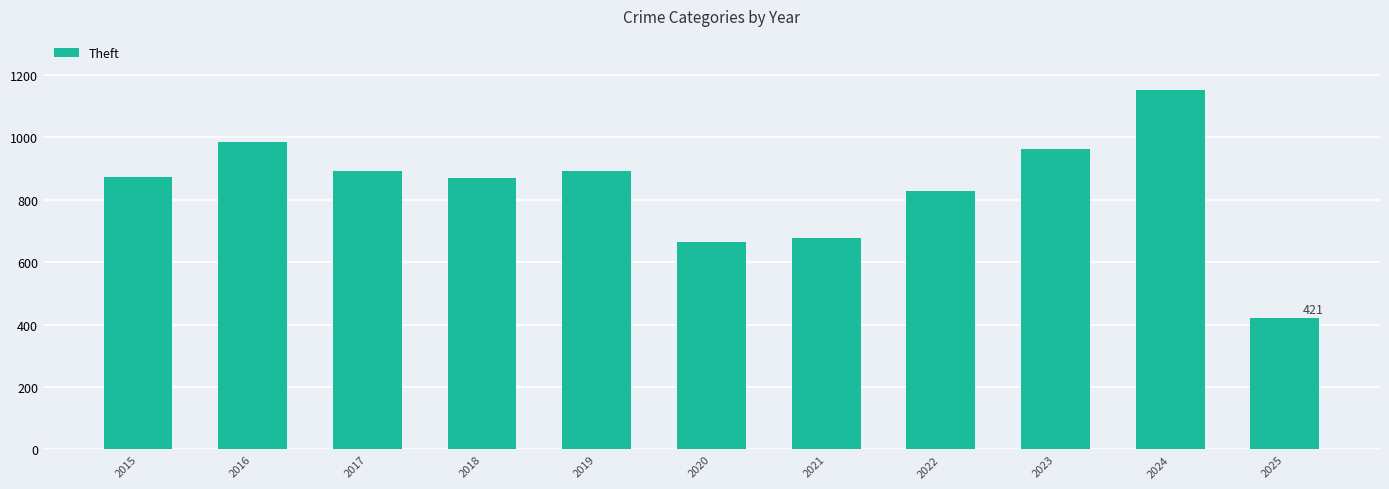

Read the value at 2015.

874